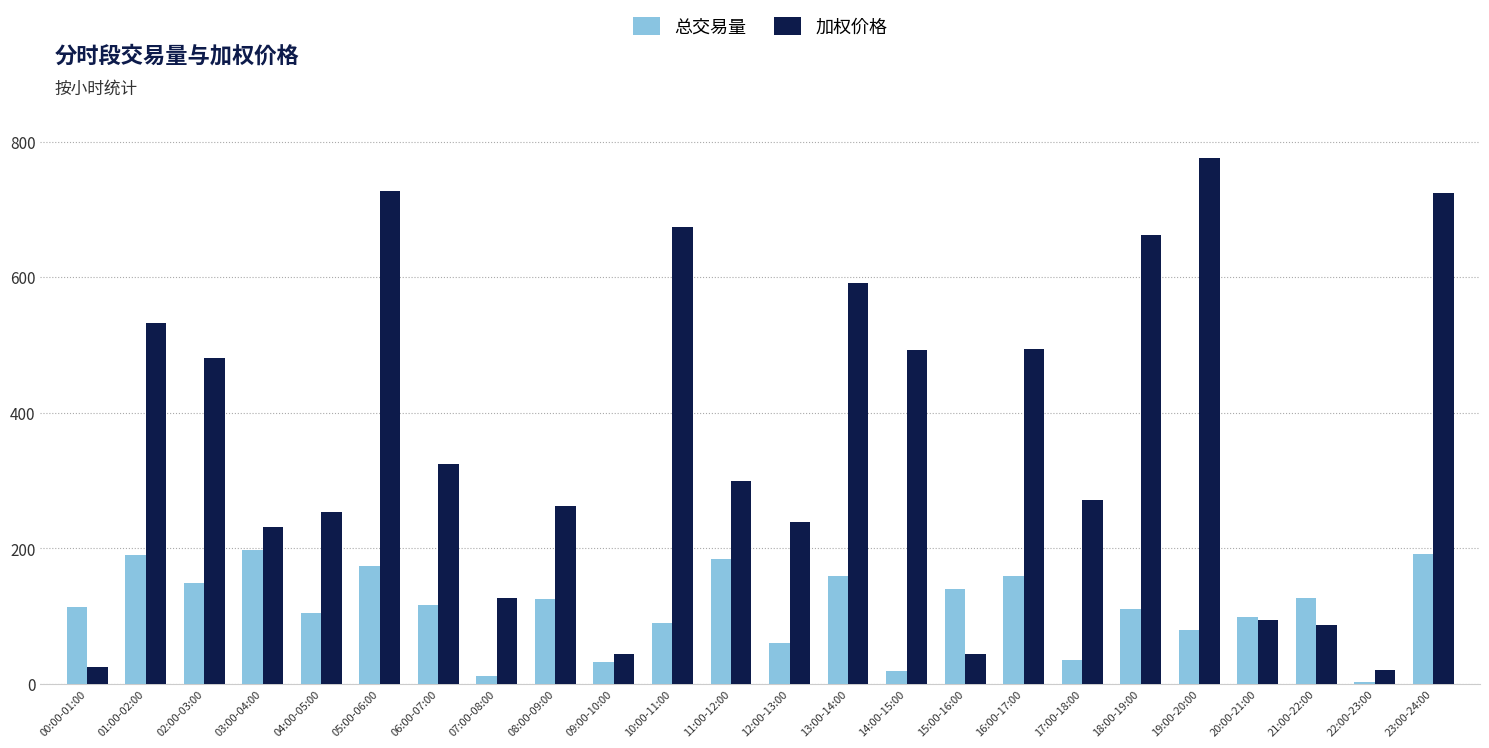

What is the sum of all 总交易量 values?

2677.4